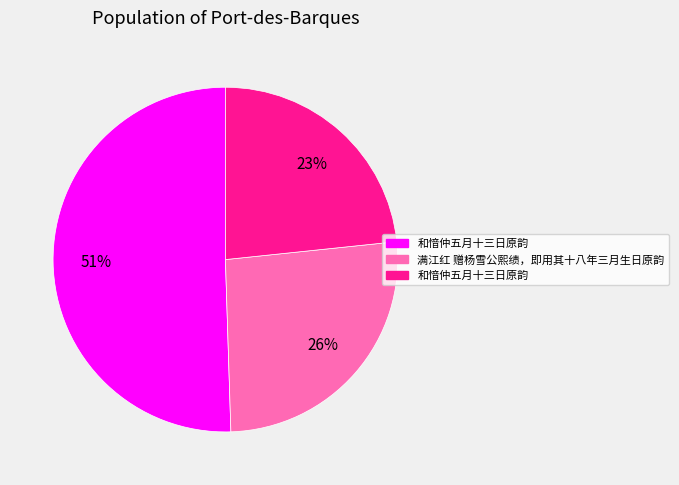

Is there a majority slice in this chart?

Yes